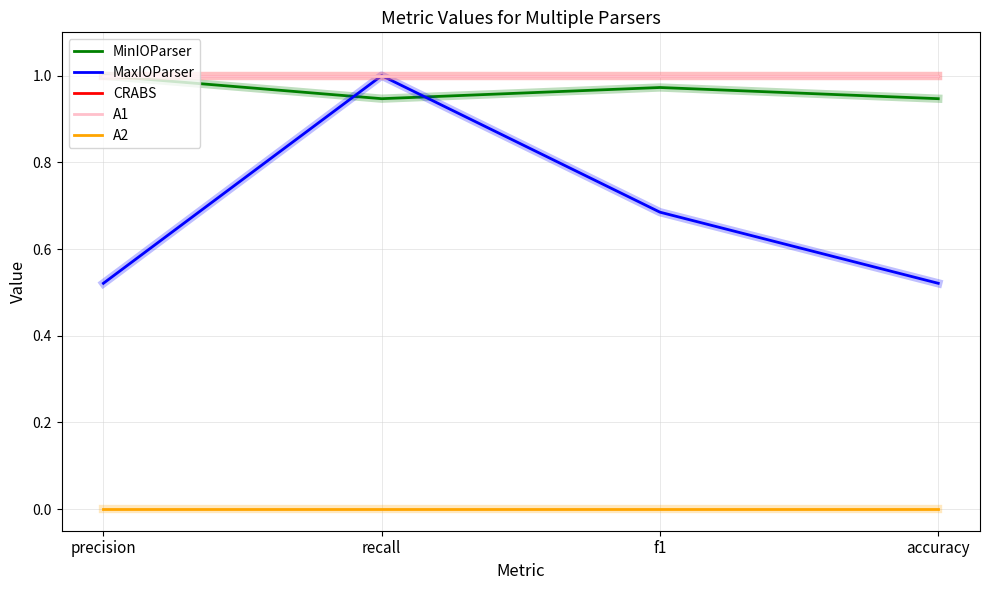

What is the value of the MaxIOParser point at the 4th from the left?

0.5